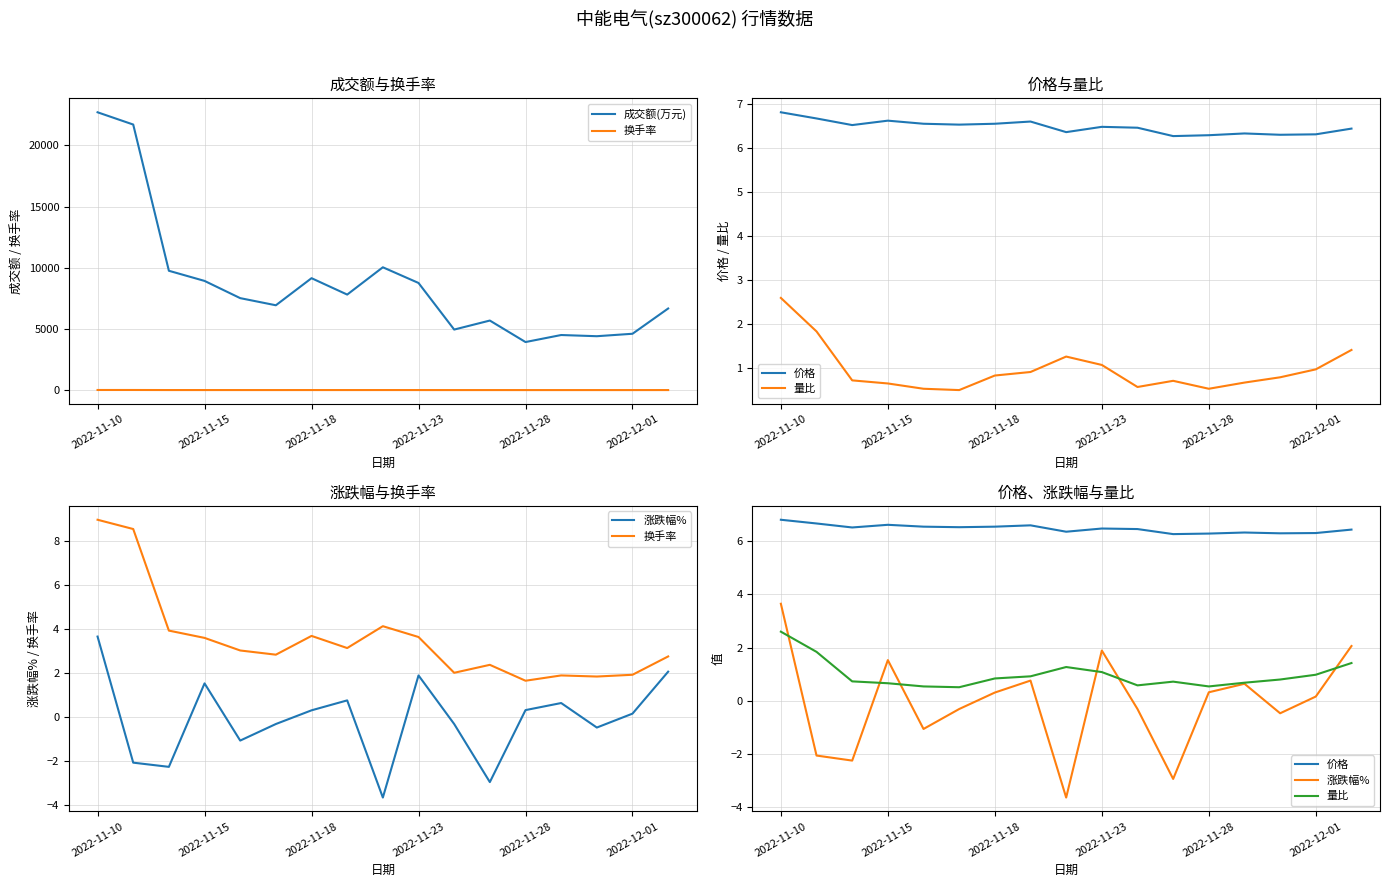

How many values in the 换手率 series are below 3?

8